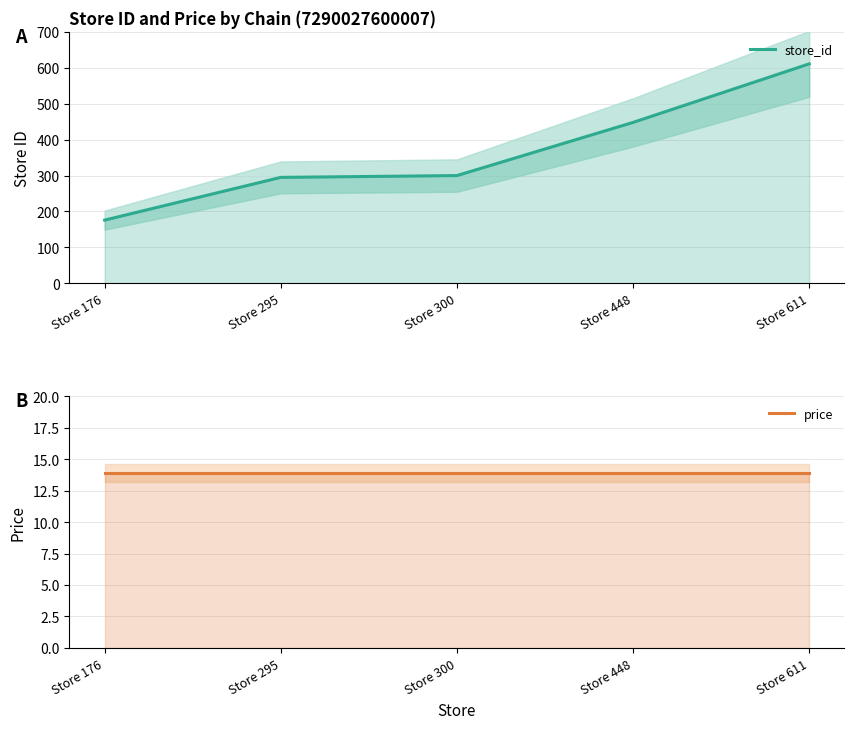

What is the difference between the store_id values at Store 300 and Store 611?

311.0